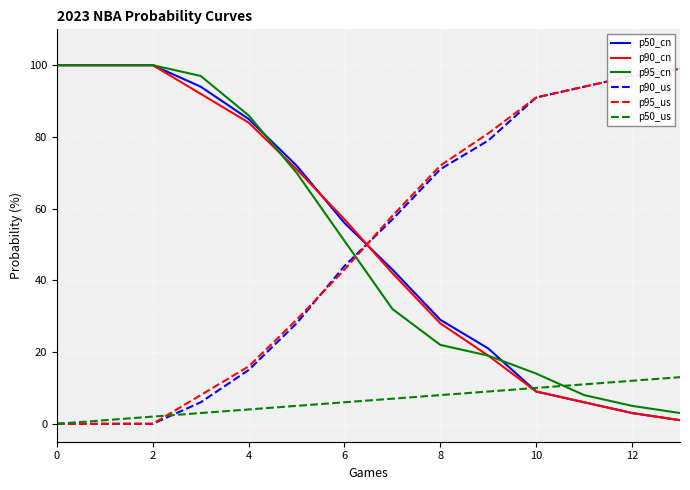

Which series ends up on top after the final intersection of p90_us and p90_cn?

p90_us